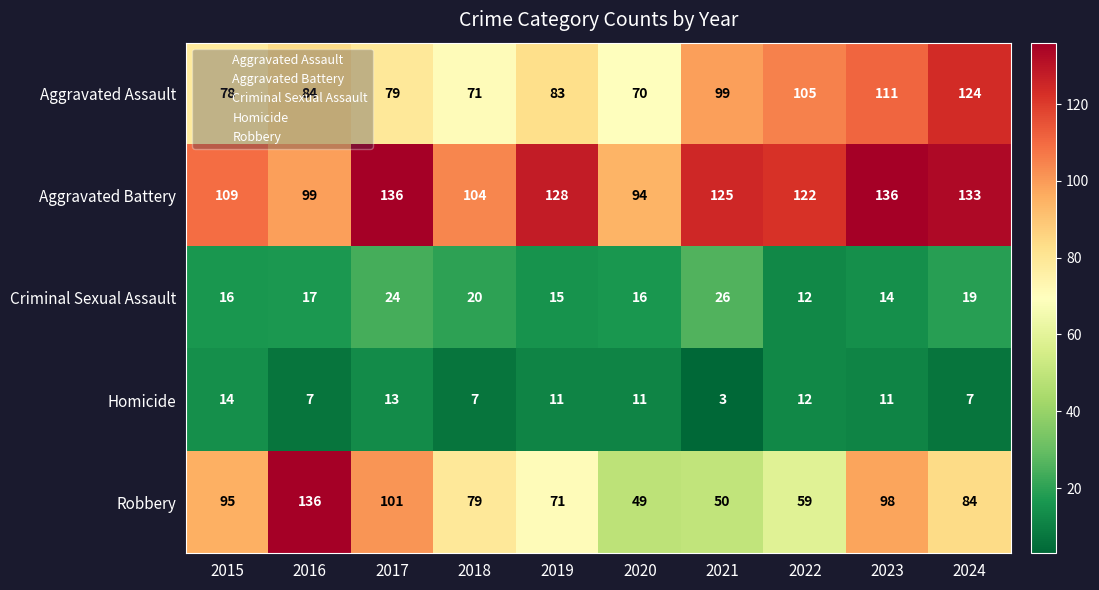

Rank the series at 2016 from highest to lowest value.

Robbery, Aggravated Battery, Aggravated Assault, Criminal Sexual Assault, Homicide